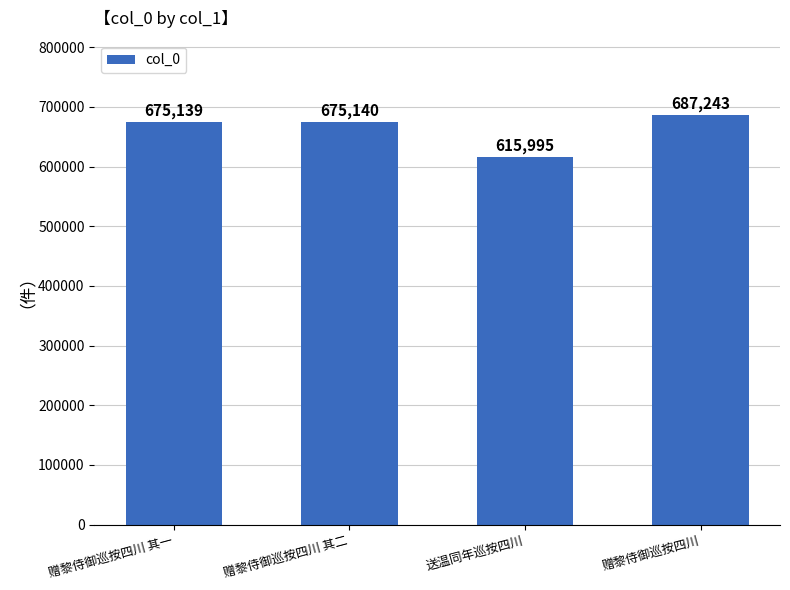

Count the number of categories in the chart.

4